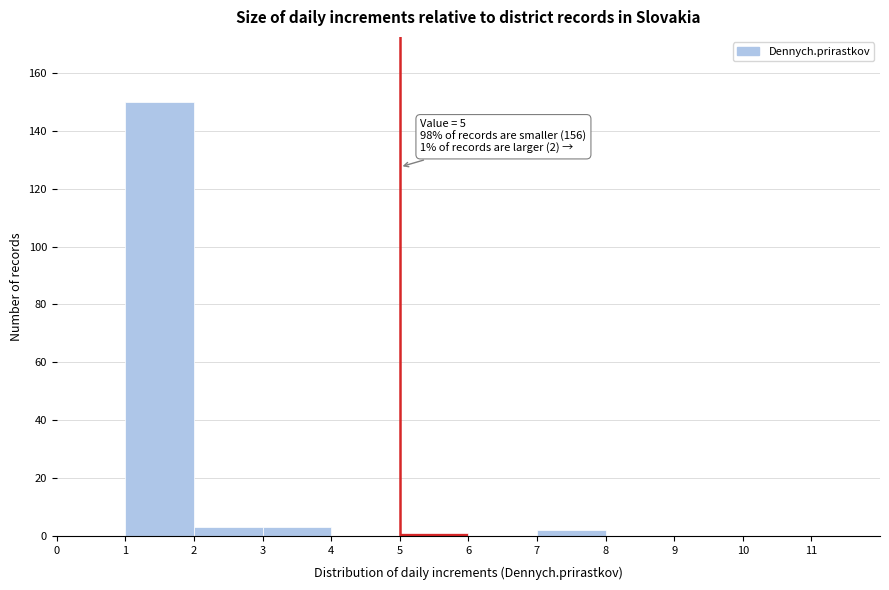

Which range on the x-axis has the tallest bar?

1 to 2